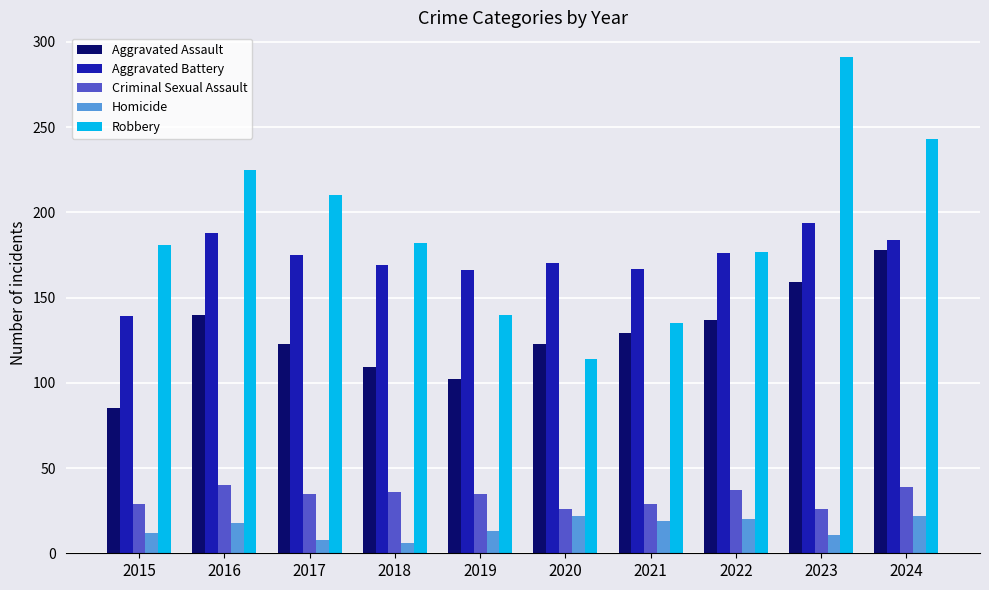

List the series in order of their peak value, lowest first.

Homicide, Criminal Sexual Assault, Aggravated Assault, Aggravated Battery, Robbery